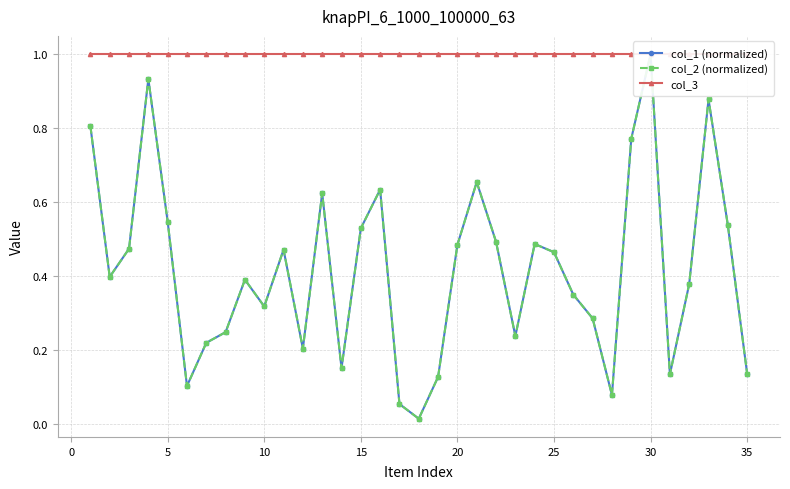

What is the difference between the maximum and minimum values in the col_2 (normalized) series?

1.0